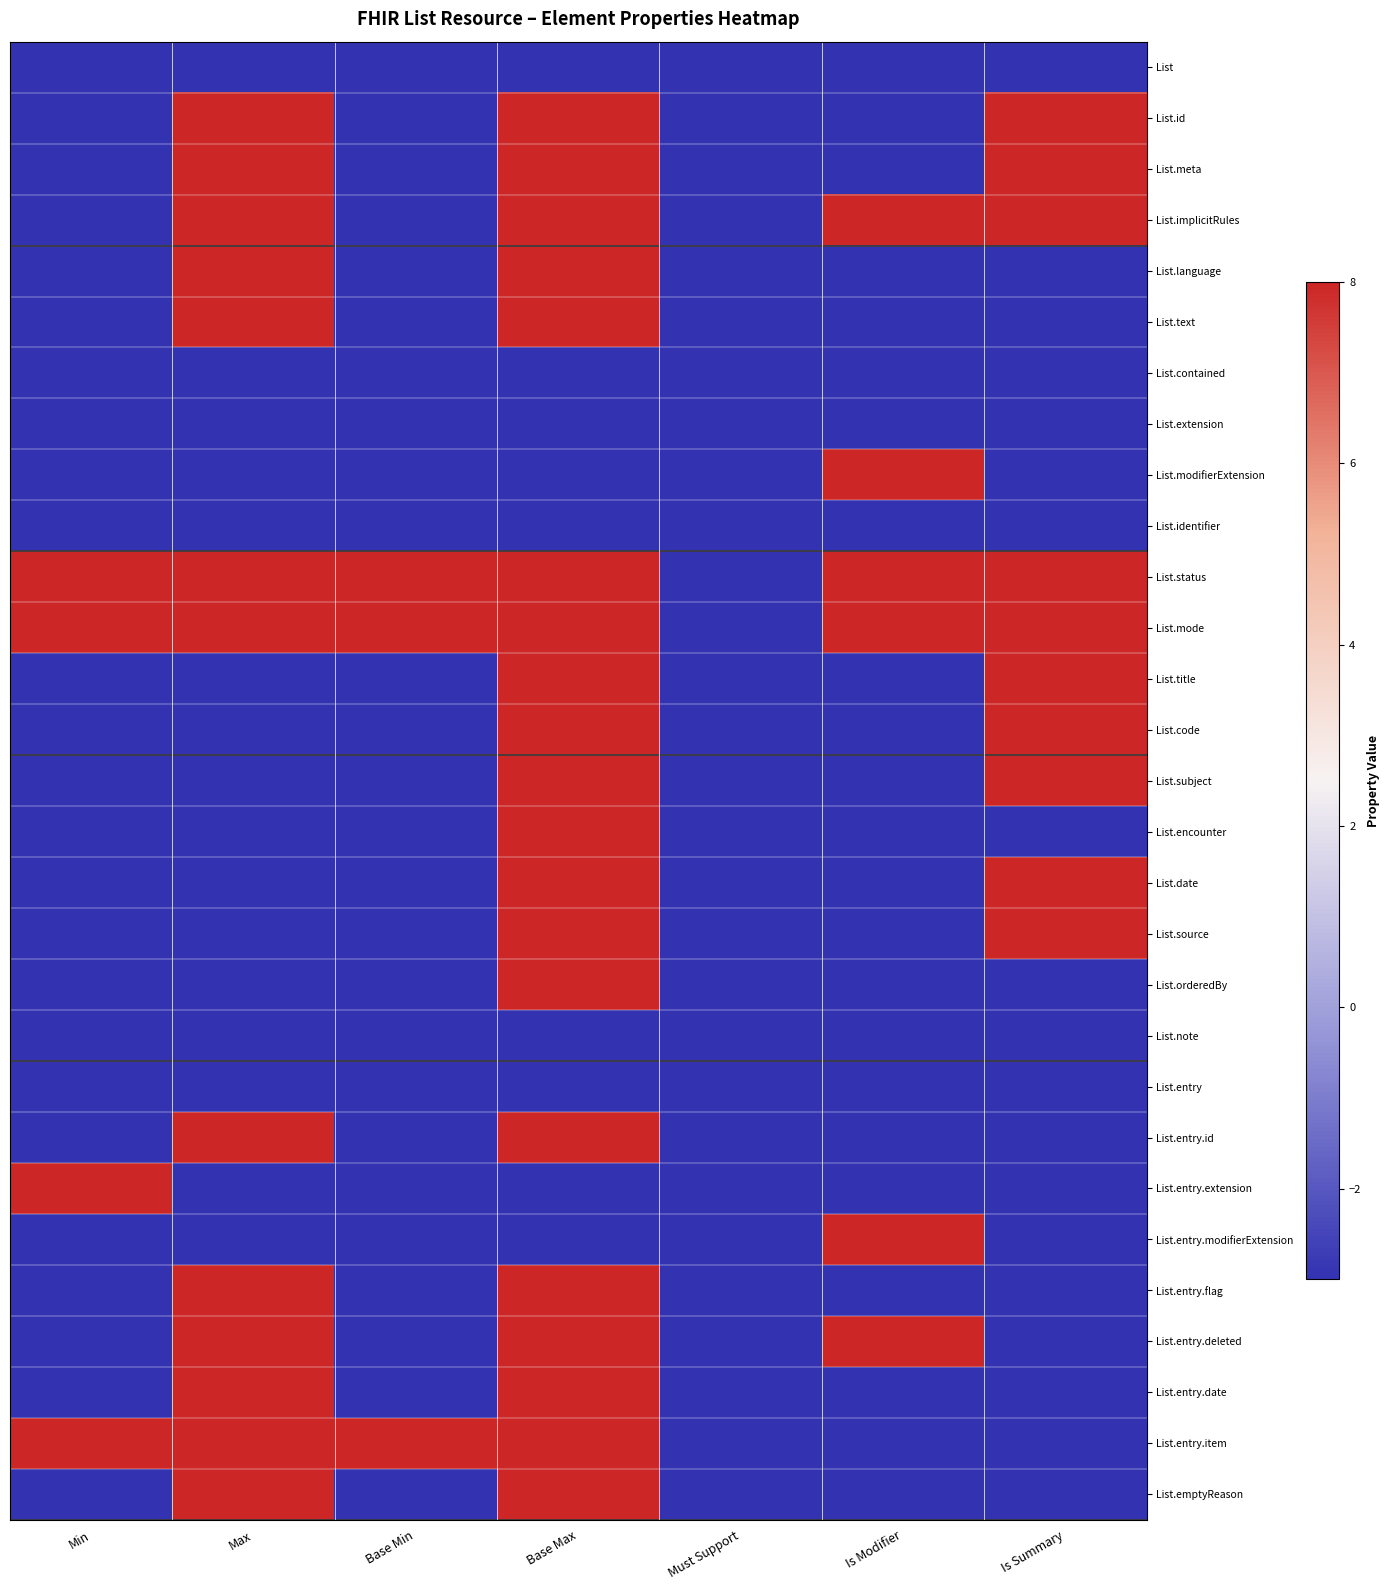

Reading left to right, what are all the values shown in this chart?

List: Min=-3	Max=-3	Base Min=-3	Base Max=-3	Must Support=-3	Is Modifier=-3	Is Summary=-3
List.id: Min=-3	Max=8	Base Min=-3	Base Max=8	Must Support=-3	Is Modifier=-3	Is Summary=8
List.meta: Min=-3	Max=8	Base Min=-3	Base Max=8	Must Support=-3	Is Modifier=-3	Is Summary=8
List.implicitRules: Min=-3	Max=8	Base Min=-3	Base Max=8	Must Support=-3	Is Modifier=8	Is Summary=8
List.language: Min=-3	Max=8	Base Min=-3	Base Max=8	Must Support=-3	Is Modifier=-3	Is Summary=-3
List.text: Min=-3	Max=8	Base Min=-3	Base Max=8	Must Support=-3	Is Modifier=-3	Is Summary=-3
List.contained: Min=-3	Max=-3	Base Min=-3	Base Max=-3	Must Support=-3	Is Modifier=-3	Is Summary=-3
List.extension: Min=-3	Max=-3	Base Min=-3	Base Max=-3	Must Support=-3	Is Modifier=-3	Is Summary=-3
List.modifierExtension: Min=-3	Max=-3	Base Min=-3	Base Max=-3	Must Support=-3	Is Modifier=8	Is Summary=-3
List.identifier: Min=-3	Max=-3	Base Min=-3	Base Max=-3	Must Support=-3	Is Modifier=-3	Is Summary=-3
List.status: Min=8	Max=8	Base Min=8	Base Max=8	Must Support=-3	Is Modifier=8	Is Summary=8
List.mode: Min=8	Max=8	Base Min=8	Base Max=8	Must Support=-3	Is Modifier=8	Is Summary=8
List.title: Min=-3	Max=-3	Base Min=-3	Base Max=8	Must Support=-3	Is Modifier=-3	Is Summary=8
List.code: Min=-3	Max=-3	Base Min=-3	Base Max=8	Must Support=-3	Is Modifier=-3	Is Summary=8
List.subject: Min=-3	Max=-3	Base Min=-3	Base Max=8	Must Support=-3	Is Modifier=-3	Is Summary=8
List.encounter: Min=-3	Max=-3	Base Min=-3	Base Max=8	Must Support=-3	Is Modifier=-3	Is Summary=-3
List.date: Min=-3	Max=-3	Base Min=-3	Base Max=8	Must Support=-3	Is Modifier=-3	Is Summary=8
List.source: Min=-3	Max=-3	Base Min=-3	Base Max=8	Must Support=-3	Is Modifier=-3	Is Summary=8
List.orderedBy: Min=-3	Max=-3	Base Min=-3	Base Max=8	Must Support=-3	Is Modifier=-3	Is Summary=-3
List.note: Min=-3	Max=-3	Base Min=-3	Base Max=-3	Must Support=-3	Is Modifier=-3	Is Summary=-3
List.entry: Min=-3	Max=-3	Base Min=-3	Base Max=-3	Must Support=-3	Is Modifier=-3	Is Summary=-3
List.entry.id: Min=-3	Max=8	Base Min=-3	Base Max=8	Must Support=-3	Is Modifier=-3	Is Summary=-3
List.entry.extension: Min=8	Max=-3	Base Min=-3	Base Max=-3	Must Support=-3	Is Modifier=-3	Is Summary=-3
List.entry.modifierExtension: Min=-3	Max=-3	Base Min=-3	Base Max=-3	Must Support=-3	Is Modifier=8	Is Summary=-3
List.entry.flag: Min=-3	Max=8	Base Min=-3	Base Max=8	Must Support=-3	Is Modifier=-3	Is Summary=-3
List.entry.deleted: Min=-3	Max=8	Base Min=-3	Base Max=8	Must Support=-3	Is Modifier=8	Is Summary=-3
List.entry.date: Min=-3	Max=8	Base Min=-3	Base Max=8	Must Support=-3	Is Modifier=-3	Is Summary=-3
List.entry.item: Min=8	Max=8	Base Min=8	Base Max=8	Must Support=-3	Is Modifier=-3	Is Summary=-3
List.emptyReason: Min=-3	Max=8	Base Min=-3	Base Max=8	Must Support=-3	Is Modifier=-3	Is Summary=-3